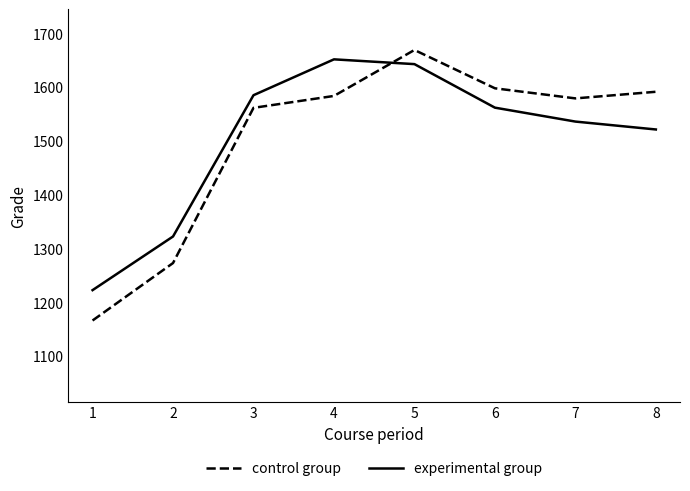

What is the total value across all series at 8?

3113.6